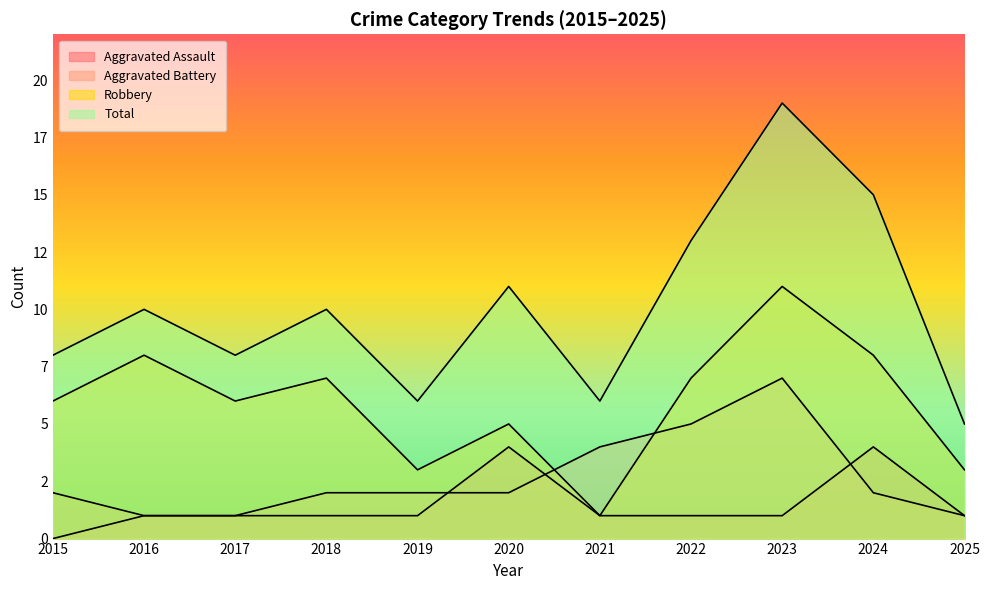

Is the value of Aggravated Assault at 2019 greater than the value of Total at 2021?

No